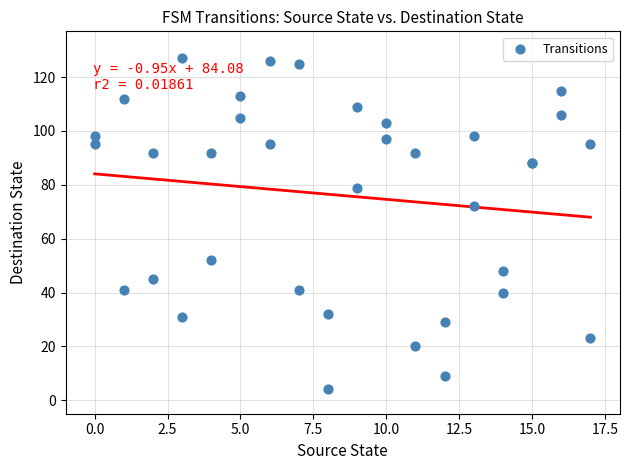

What Y value in the scatter plot is closest to 65?

72